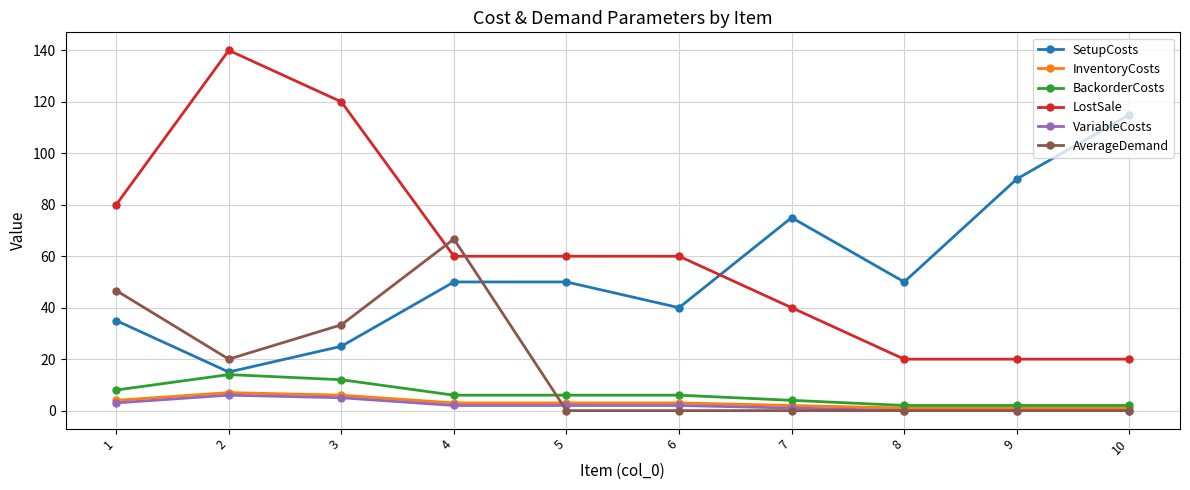

The SetupCosts series shows 85.3 at 8. True or false?

False